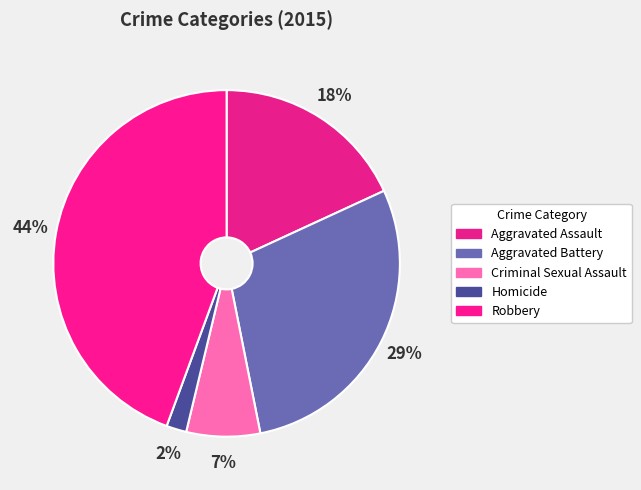

To the nearest percent, what is the difference between the largest and smallest slice percentages?

42%